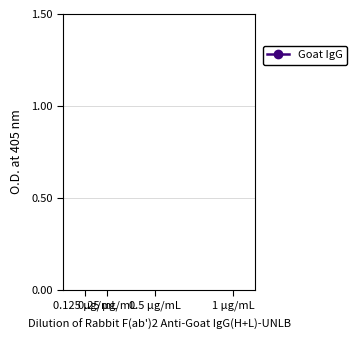

What is the label of the 1st point from the left?

0.125 µg/mL